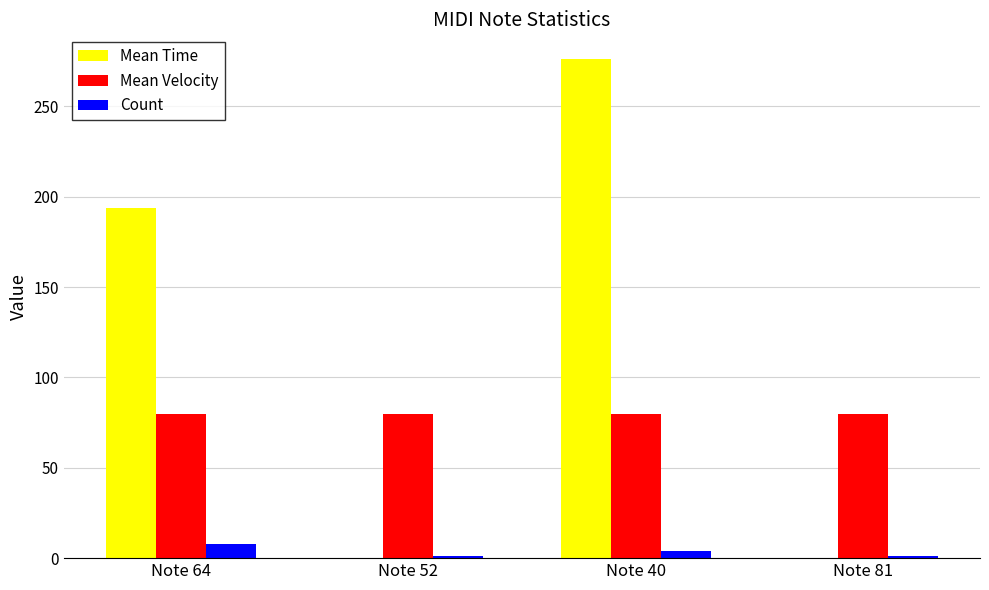

Which category has the highest value across all series?

Note 40